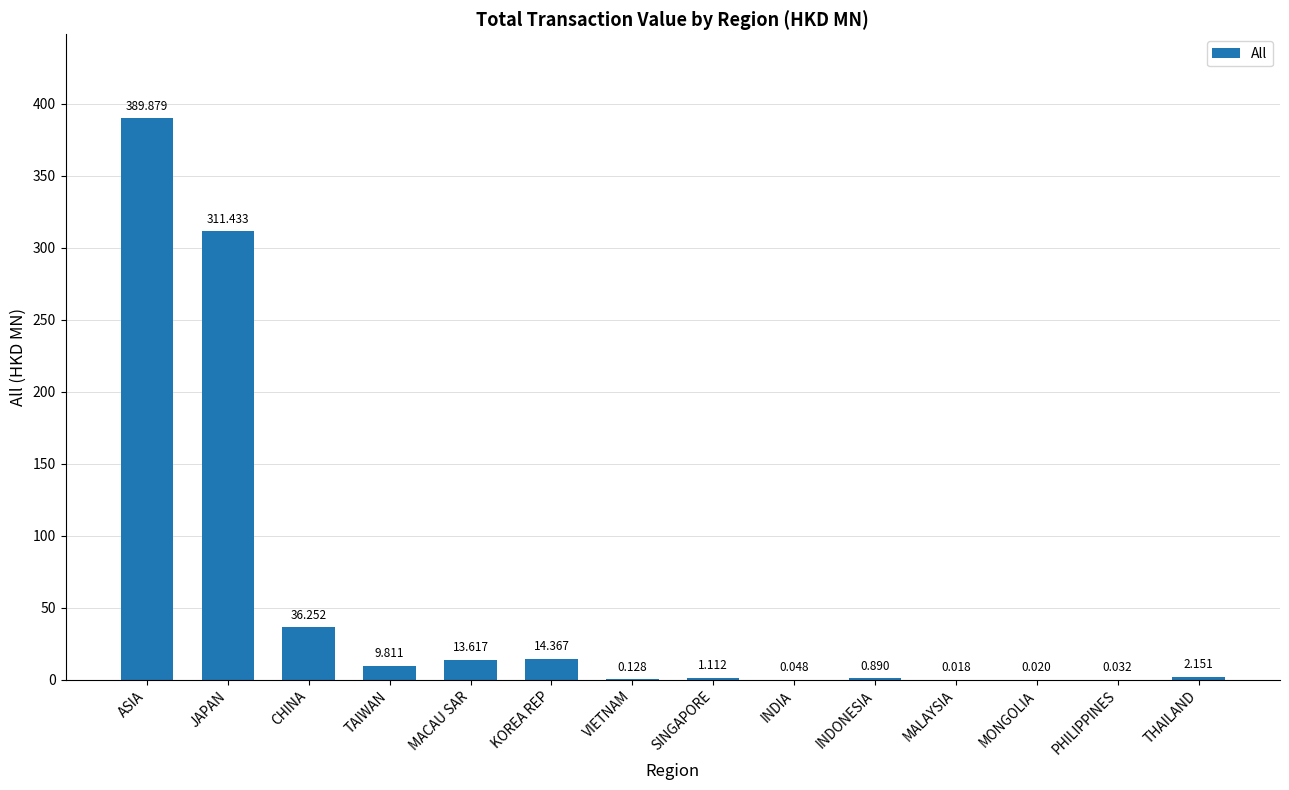

Which category has the highest value across all series?

ASIA